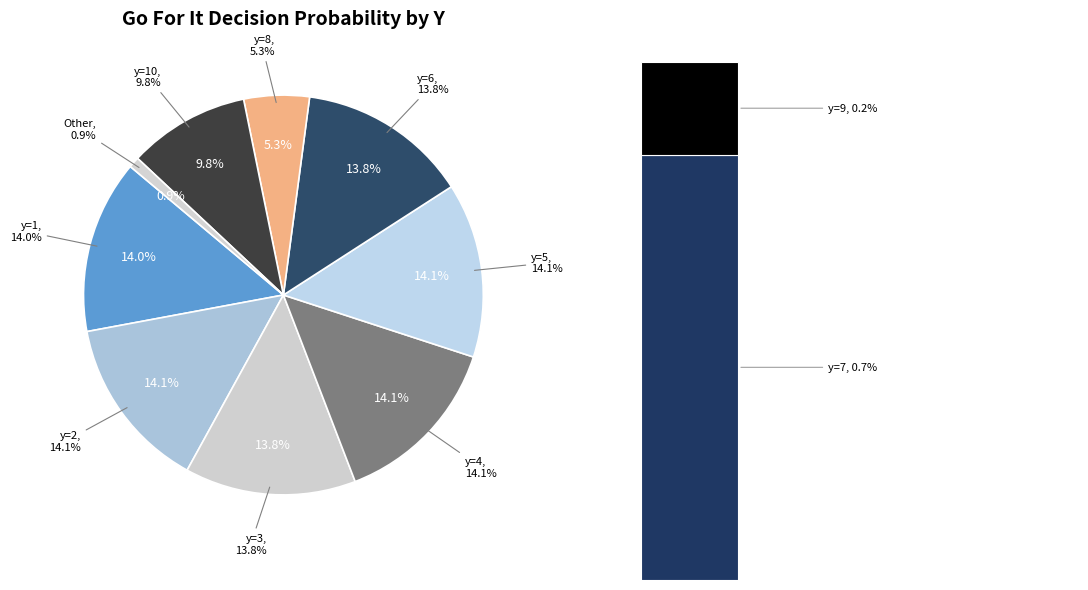

What is the total percentage of y=4 and y=7?

14.8%